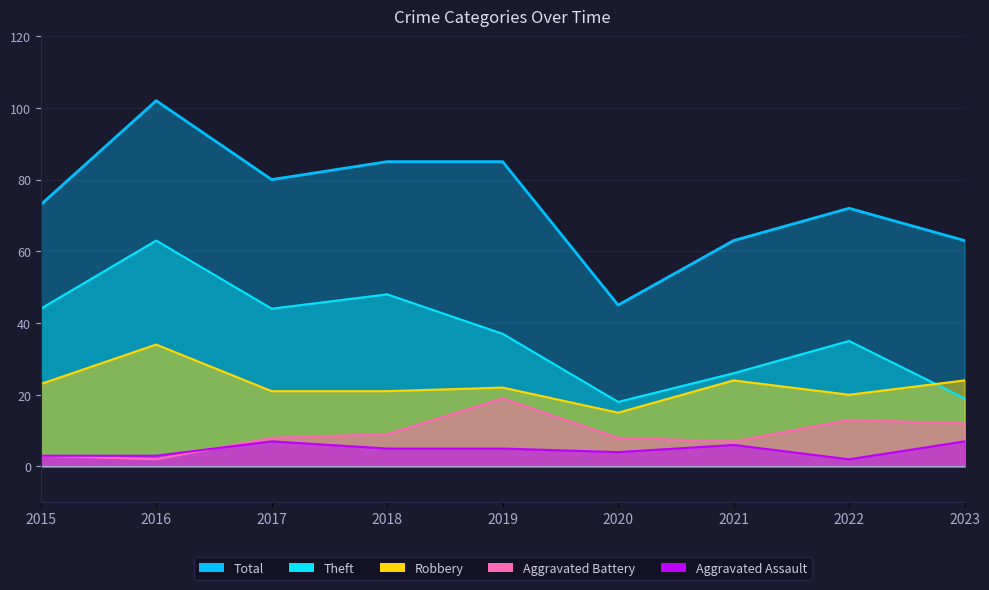

Which label corresponds to the largest value in the chart?

2016